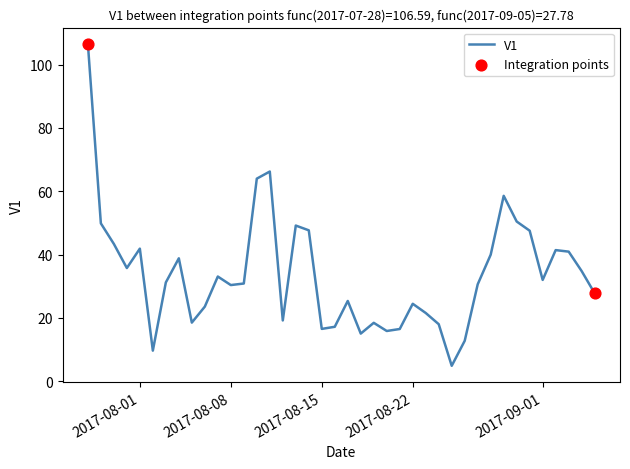

What is the greatest value displayed?

106.6